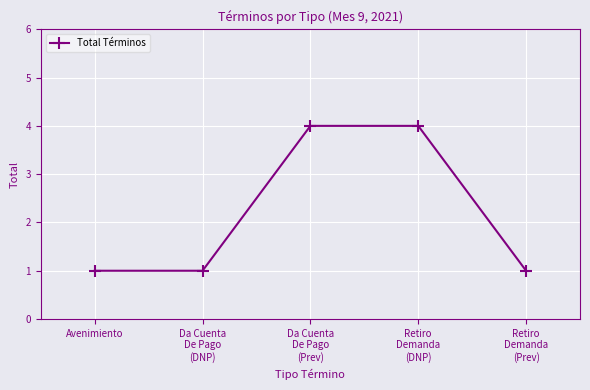

Is it true that the value at Retiro
Demanda
(Prev) is 1?

True